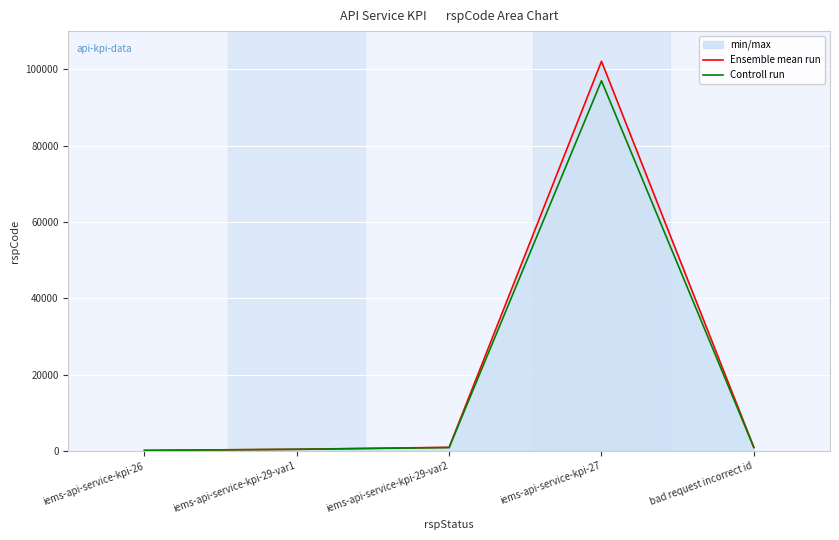

What is the label of the 2nd point from the left?

iems-api-service-kpi-29-var1